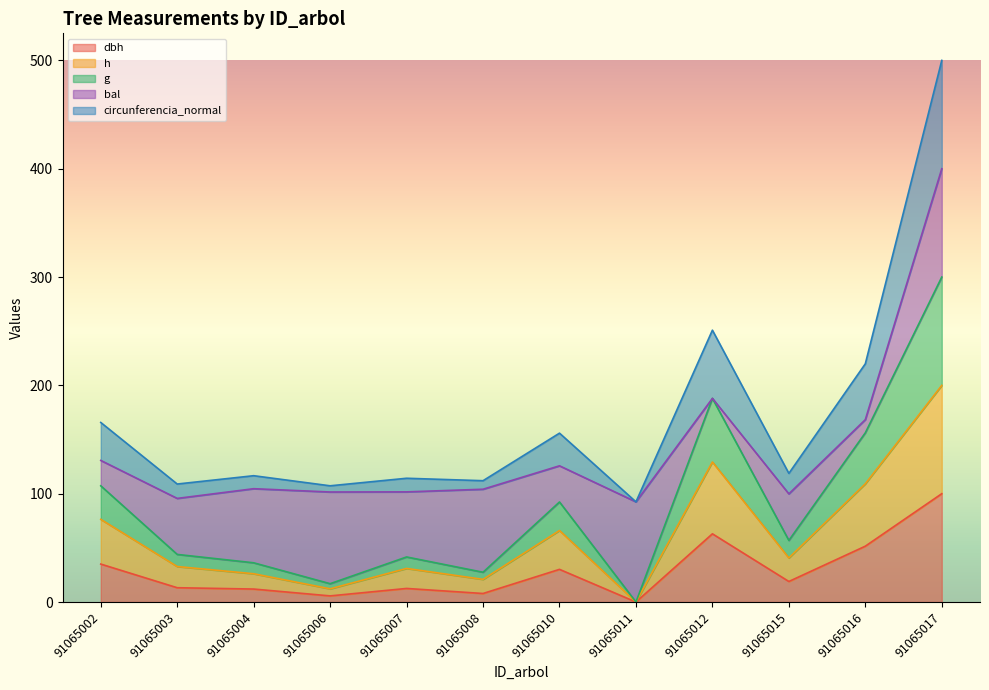

At which category is the sum across all series the highest?

91065017